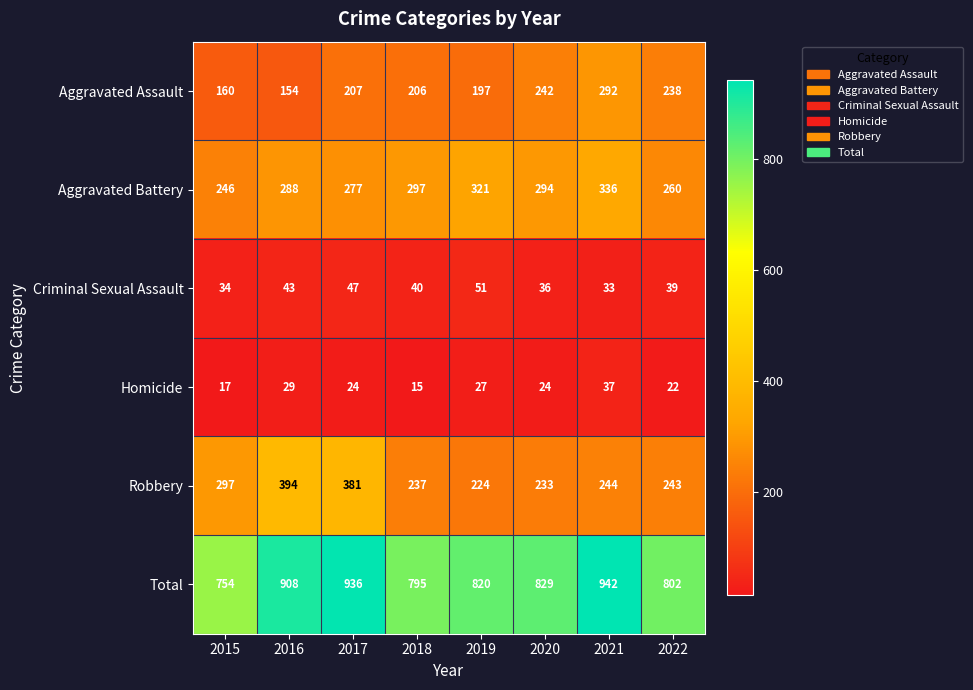

Between 2020 and 2021, which series saw the biggest shift?

Total